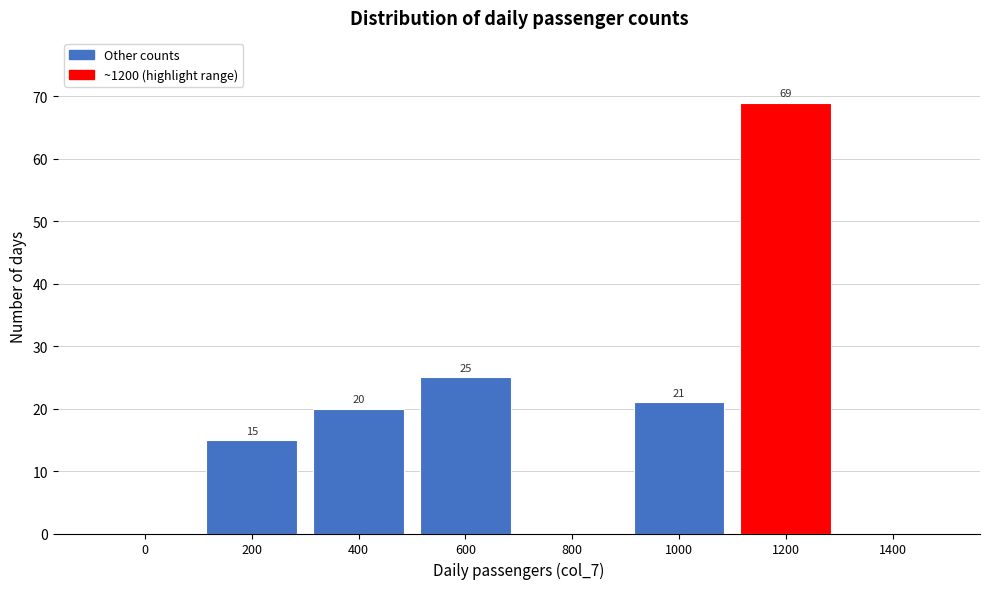

Reading right to left, transcribe all the data shown in this chart.

1400=0	1200=69	1000=21	800=0	600=25	400=20	200=15	0=0